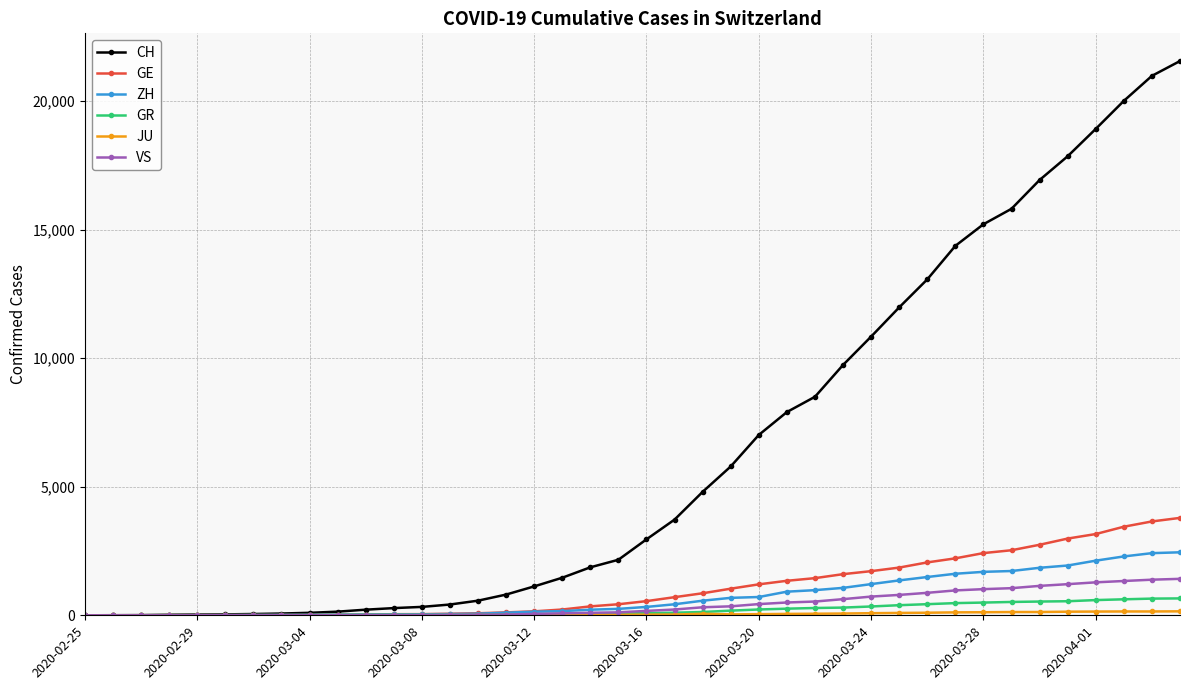

Which series has the widest spread of values?

CH